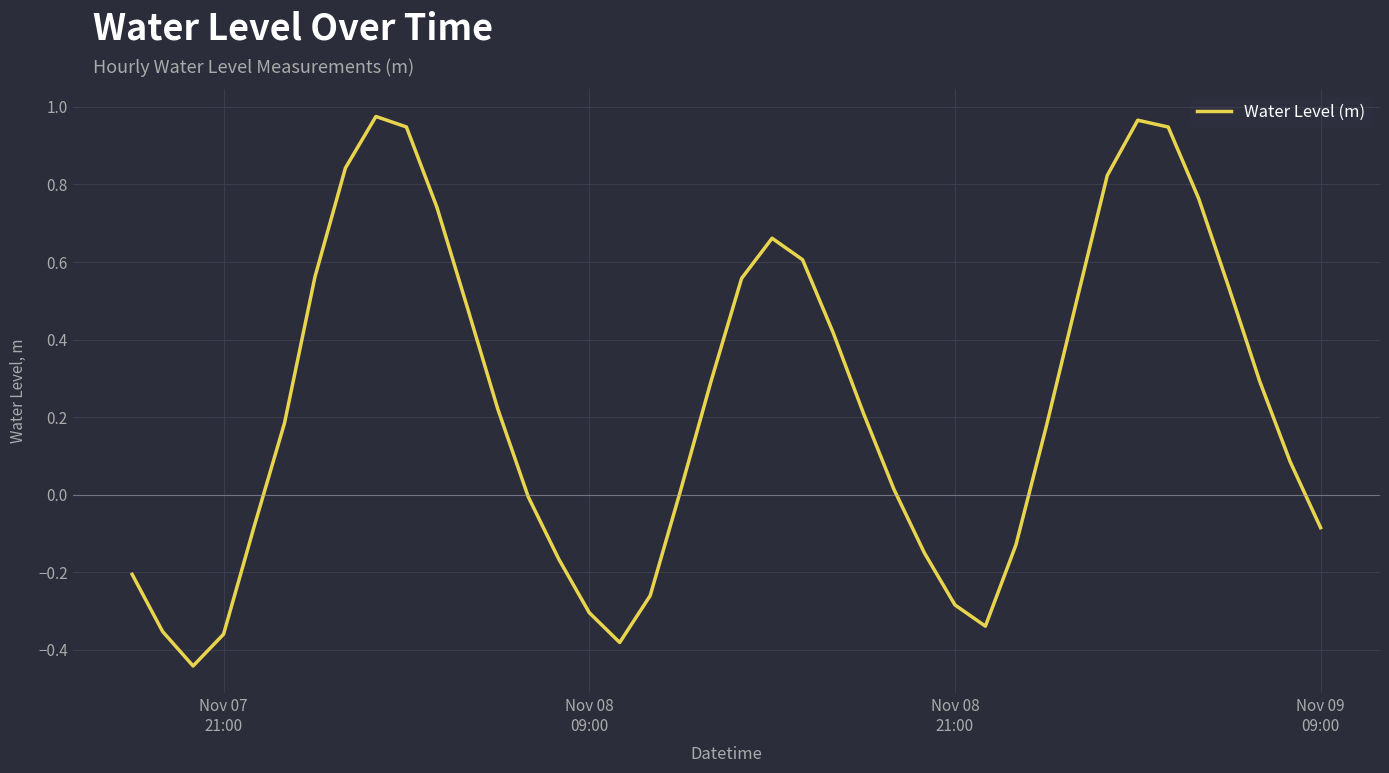

What is the difference between the maximum and minimum values?

1.4